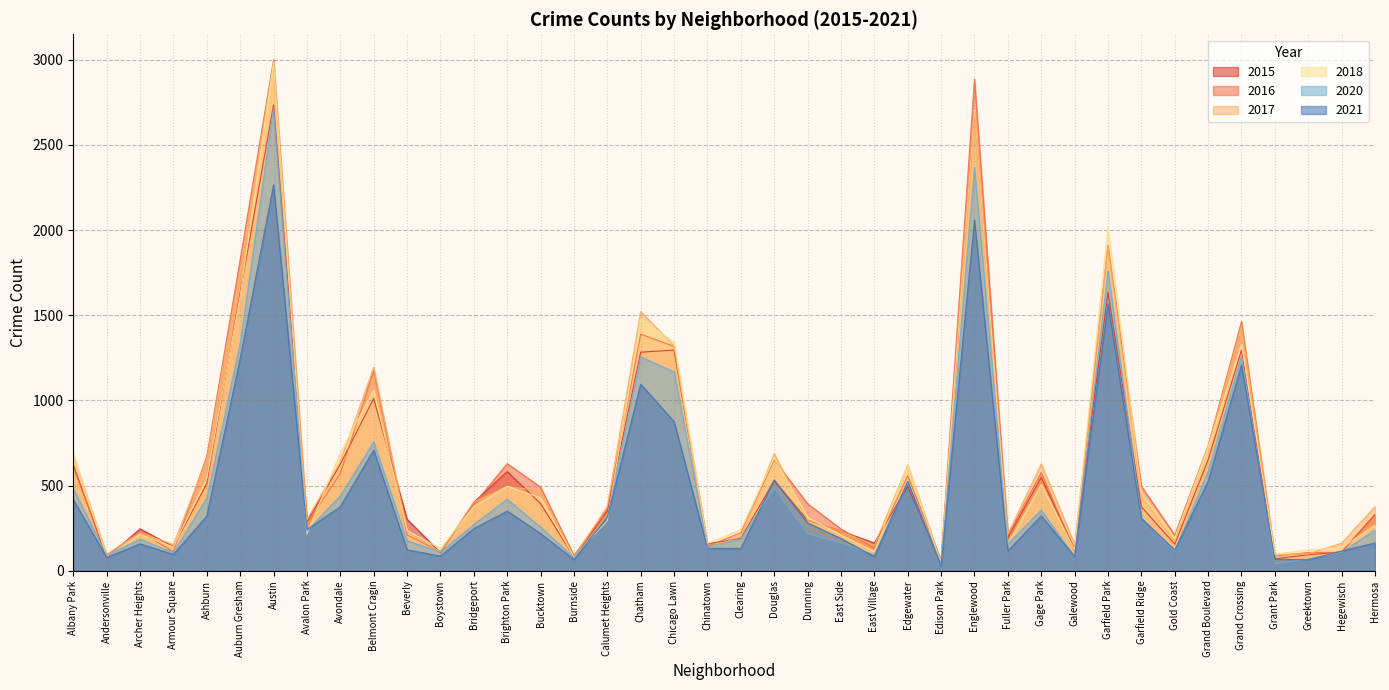

What is the minimum value shown in the chart?

29